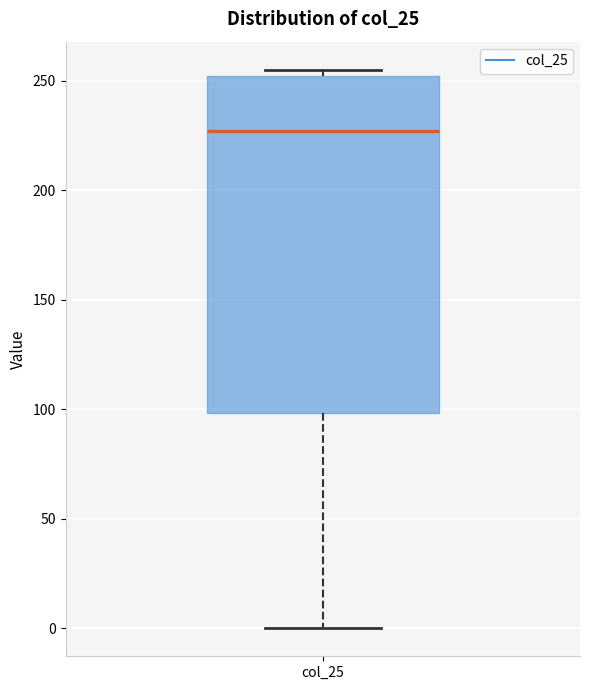

Transcribe this box plot: give where the median line is, the range the box spans, and where the two whiskers end, as read against the y-axis. The values are not printed on the chart, so give them approximately, as read against the axis.

median 225, box 100 to 250, whiskers 0 to 255